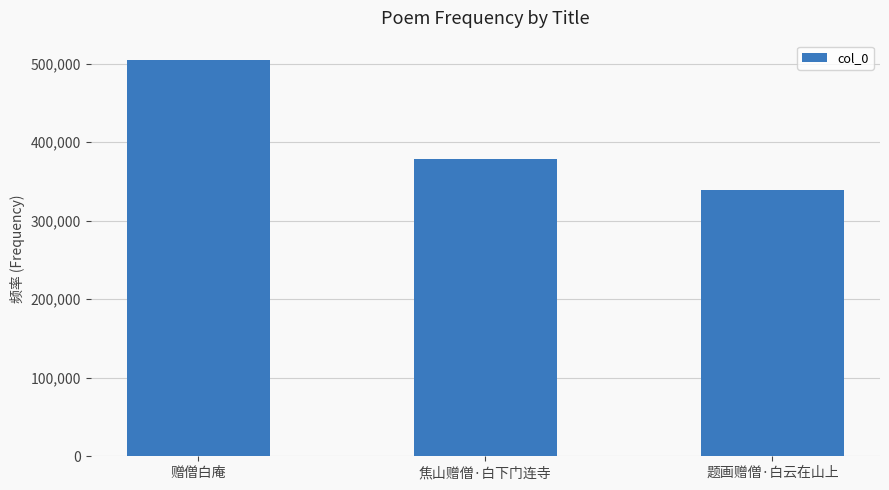

Is it true that the value at 题画赠僧·白云在山上 is 339047?

True